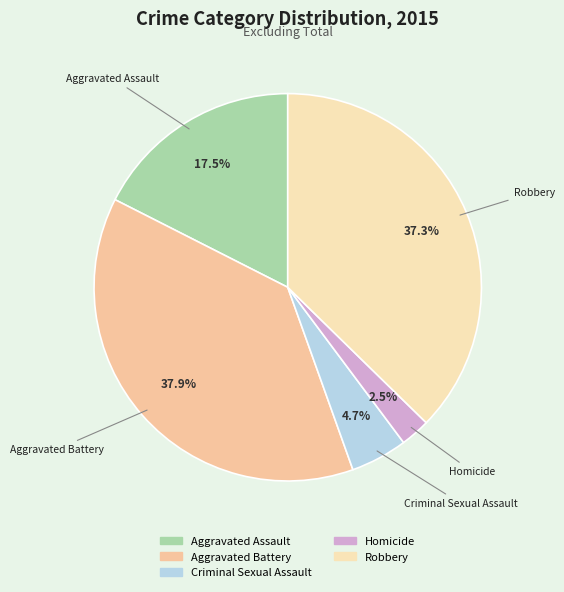

How much of the chart is everything except Aggravated Assault?

82.5%